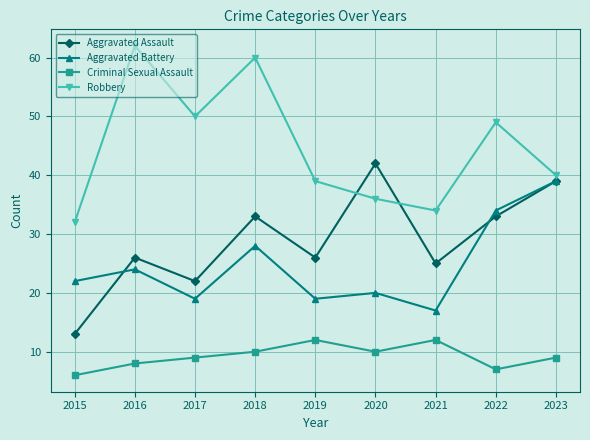

How many data points does each series have?

9